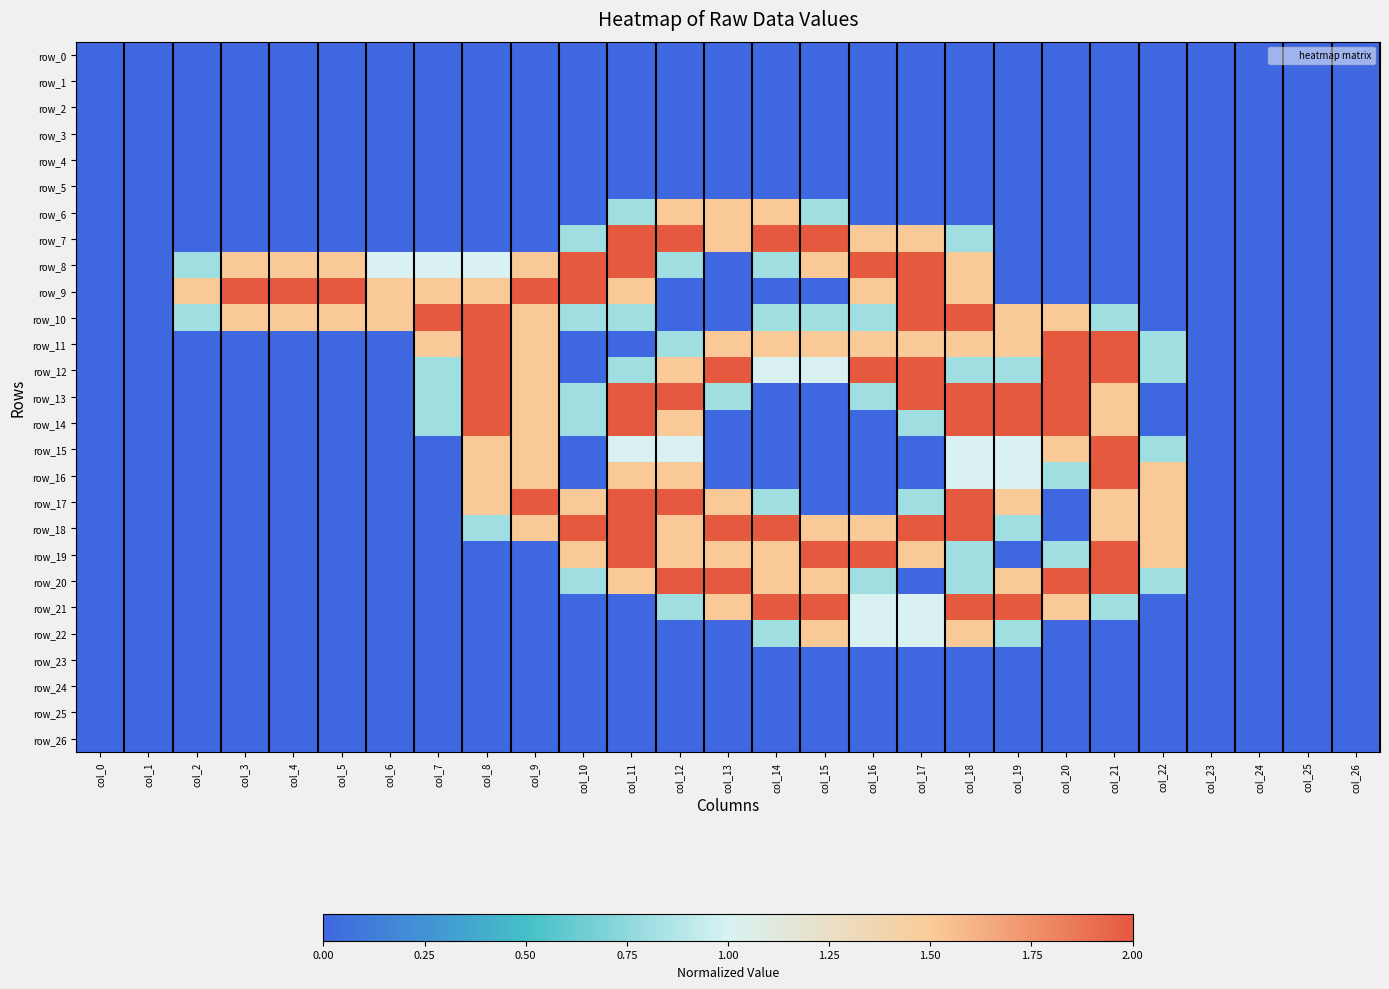

Which has a higher value, col_3 or col_18?

col_3